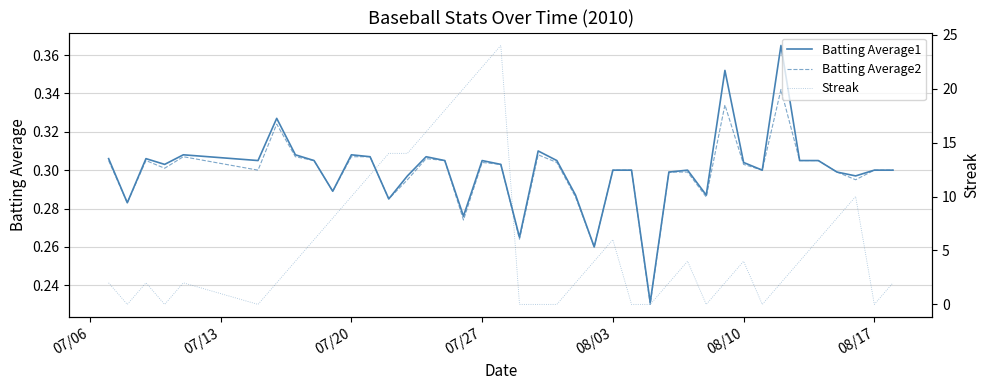

Count the number of data series in this chart.

3